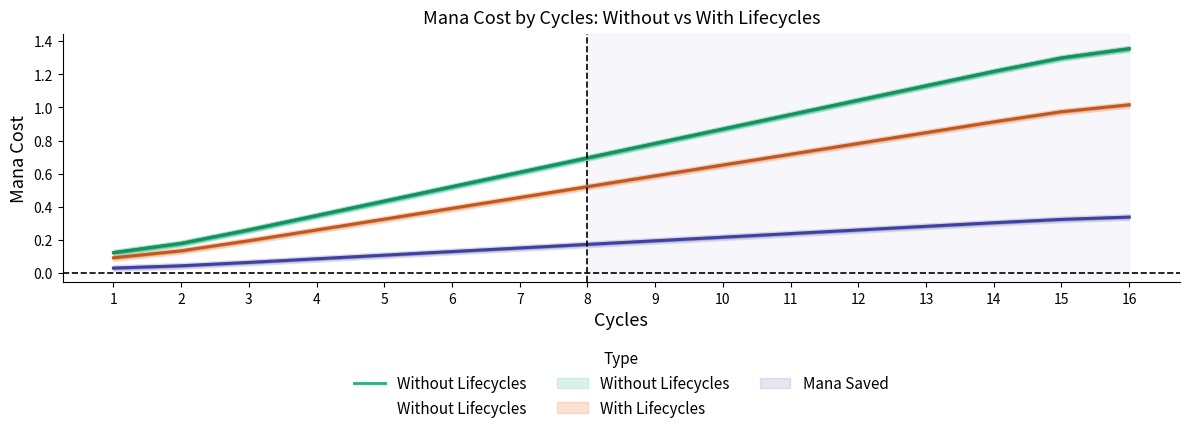

What is the approximate value at 12?

1.0